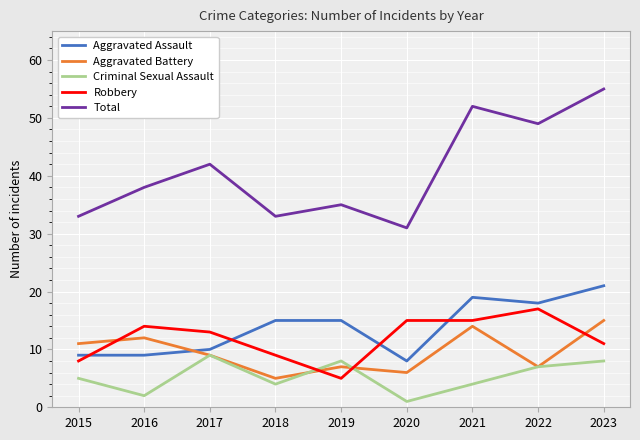

Which series has the largest range (max minus min)?

Total